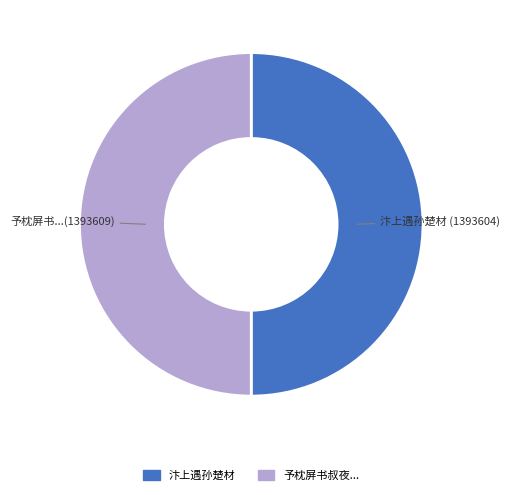

What is the largest slice in the pie chart?

予枕屏书叔夜养生论而孙楚材观之有诗相示遂次来韵以答